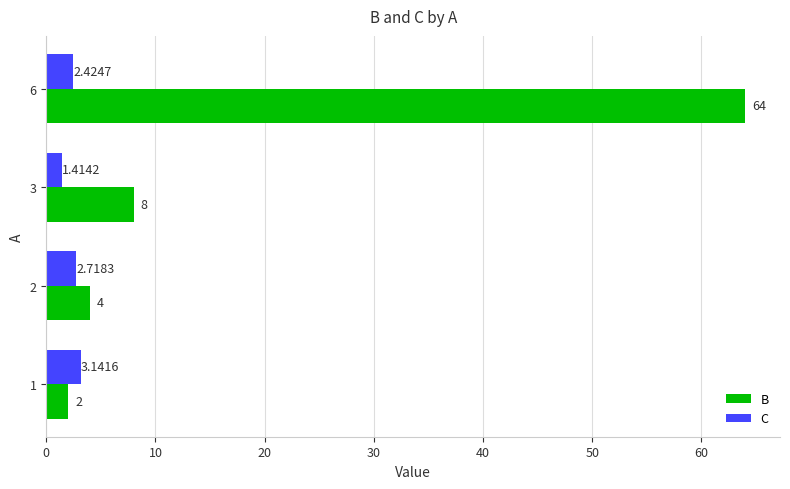

Which series changed the most between 1 and 2?

B